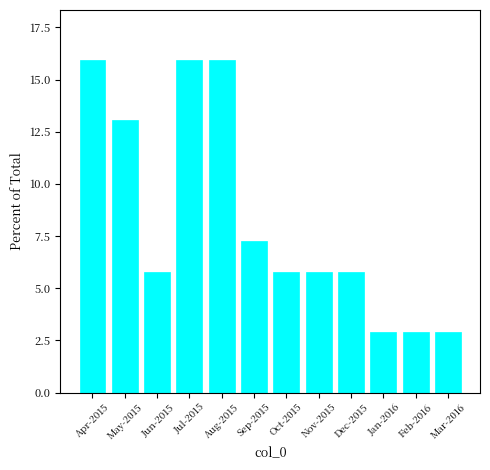

Where is the data nearest to the value 9?

Sep-2015